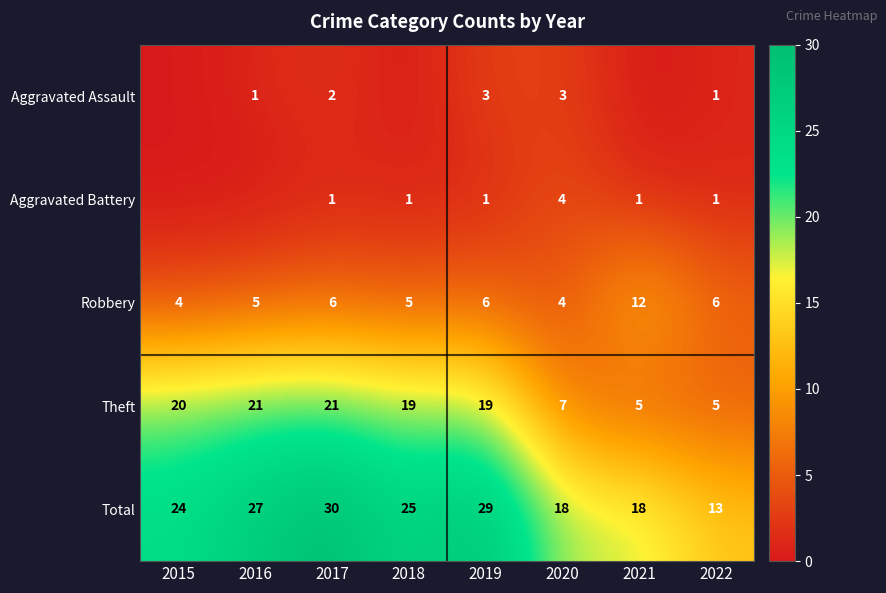

Is the value of Robbery at 2021 greater than the value of Theft at 2021?

Yes